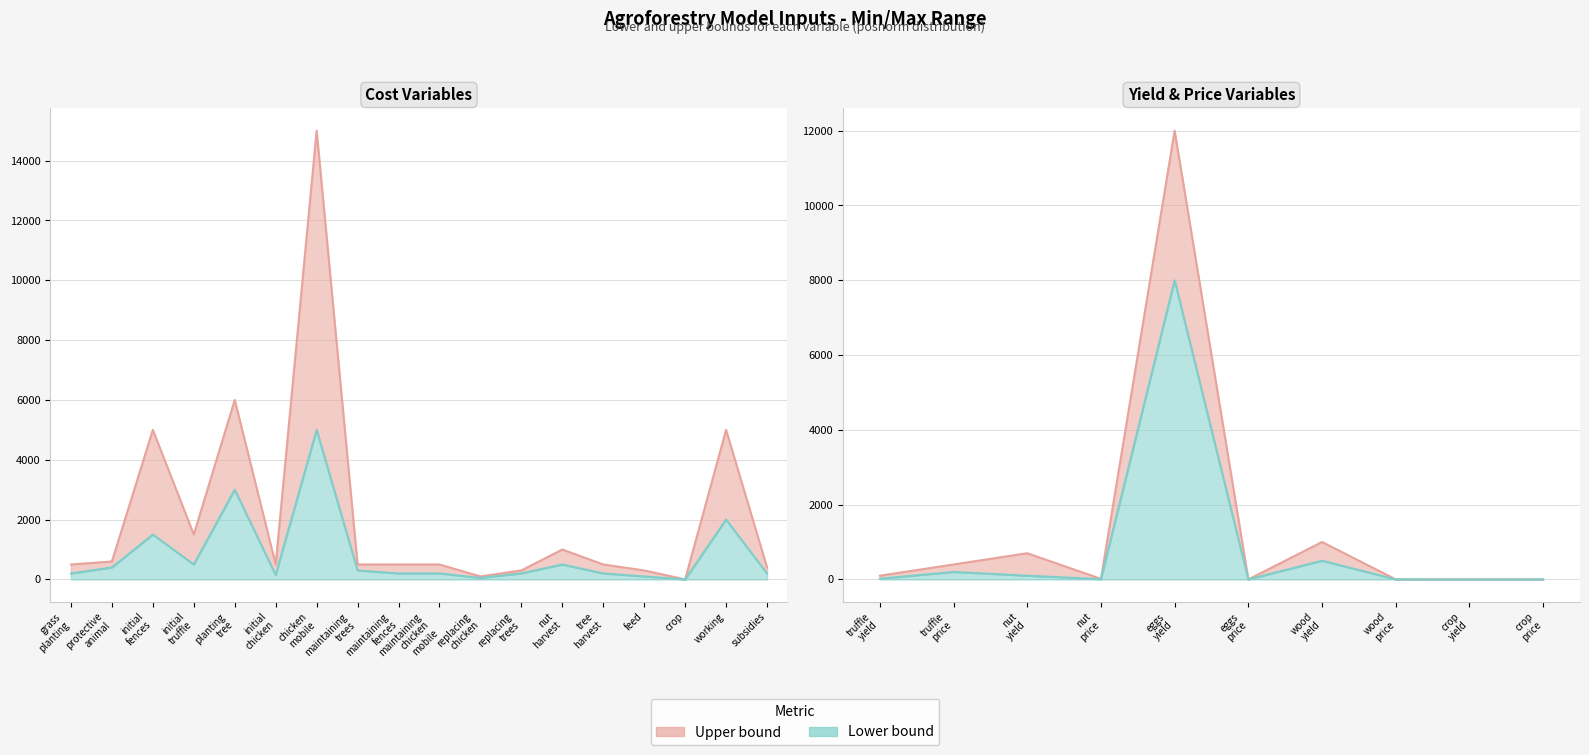

What is the label of the 27th point from the right?

protective_animal_cost